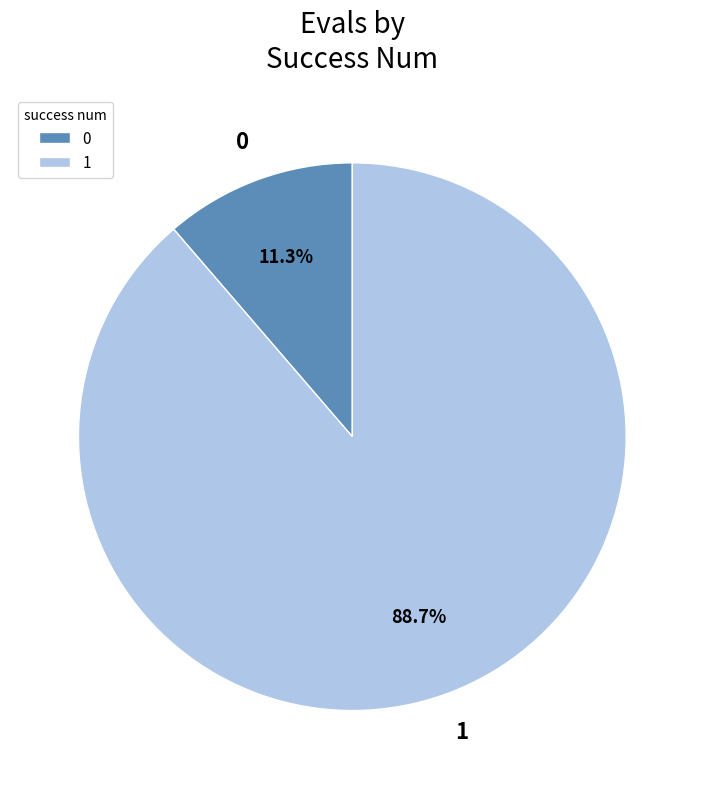

Does any single category account for the majority?

Yes